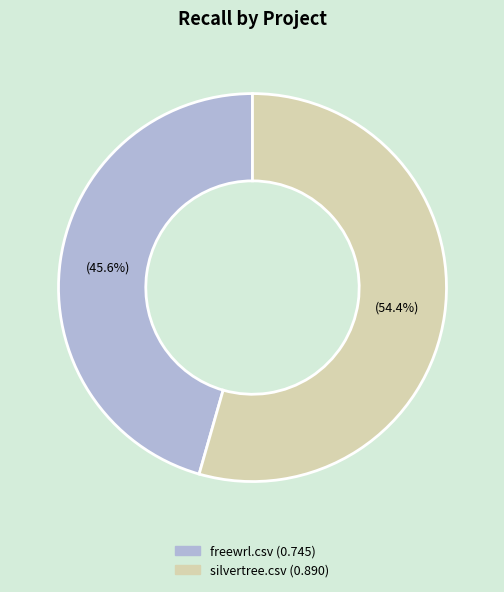

The silvertree.csv slice represents 54% of the pie. True or false?

True